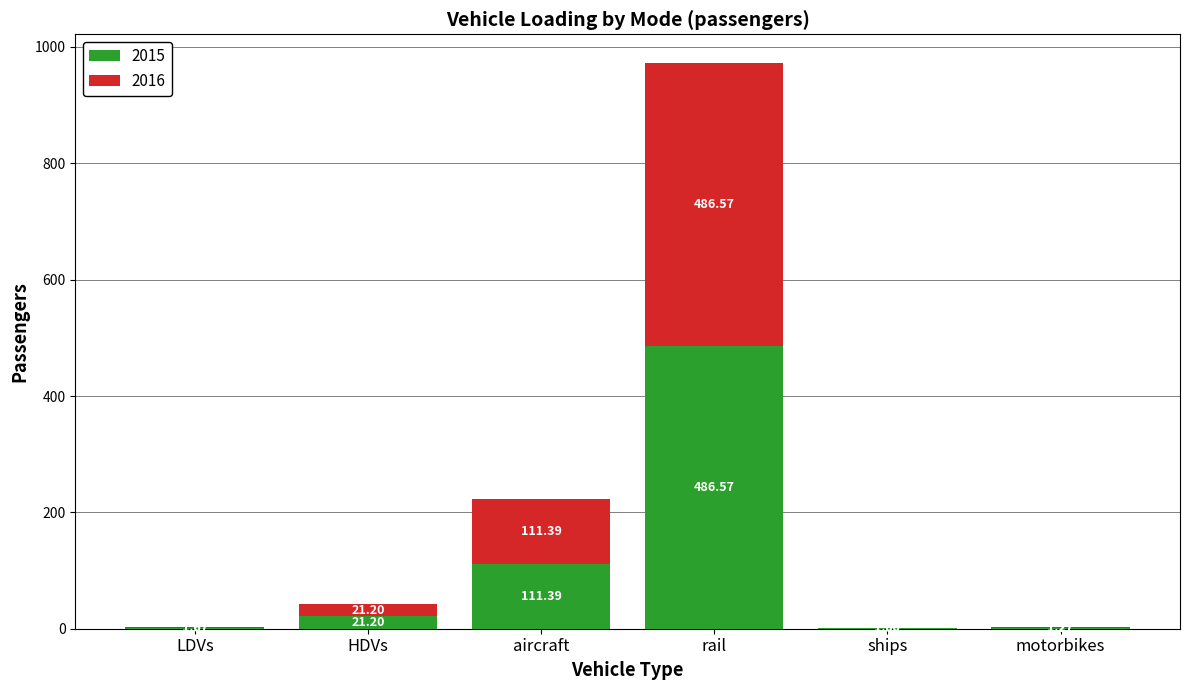

What are all the series names shown in the legend?

2015, 2016